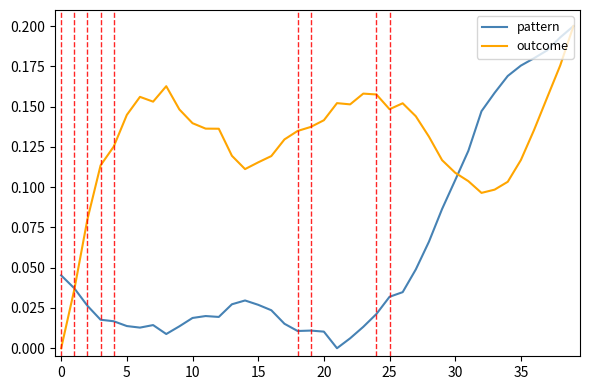

Which series has the largest total across all categories?

outcome